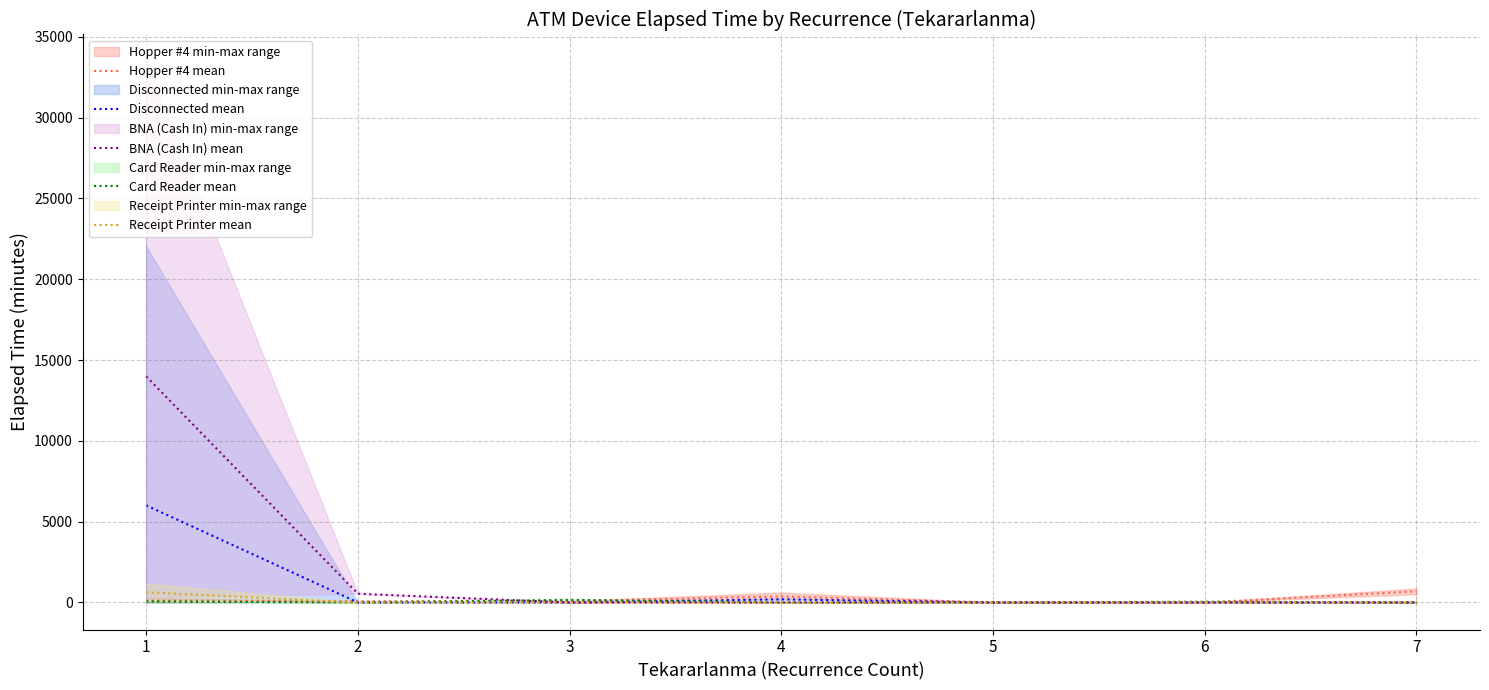

Does the chart have visible grid lines?

Yes